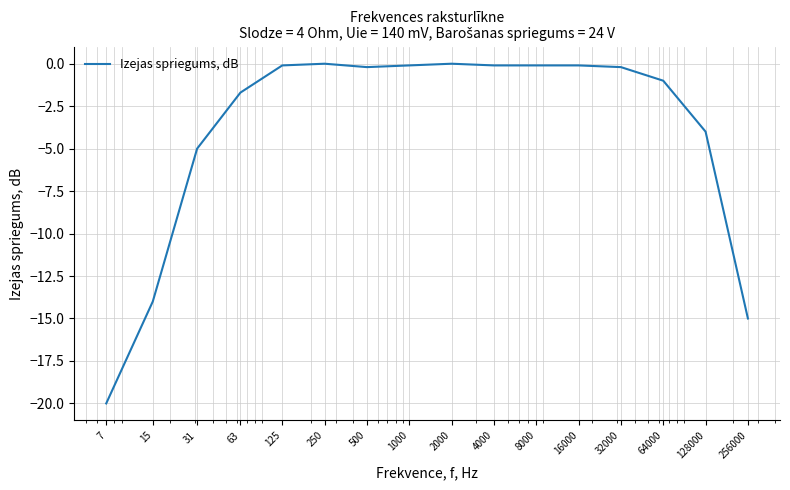

What is the smallest value displayed?

-20.0